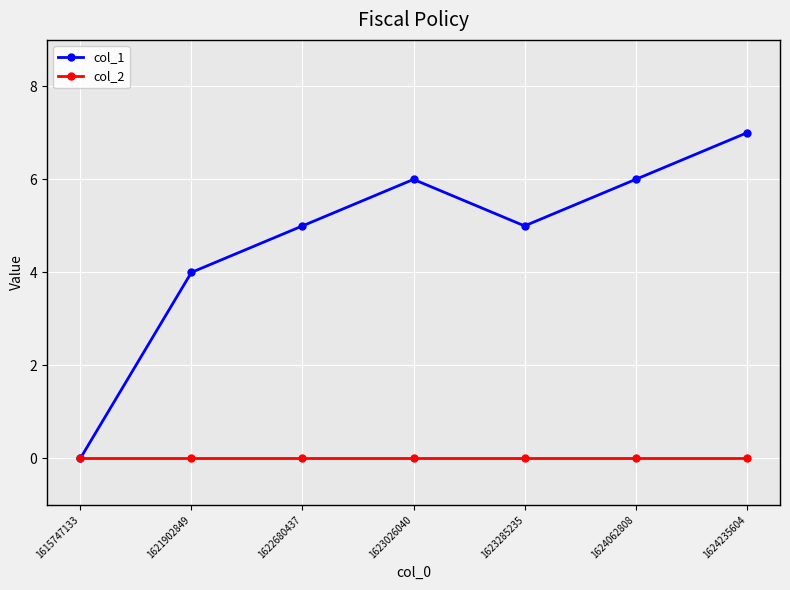

What is the difference between the second highest and minimum values in the col_1 series?

6